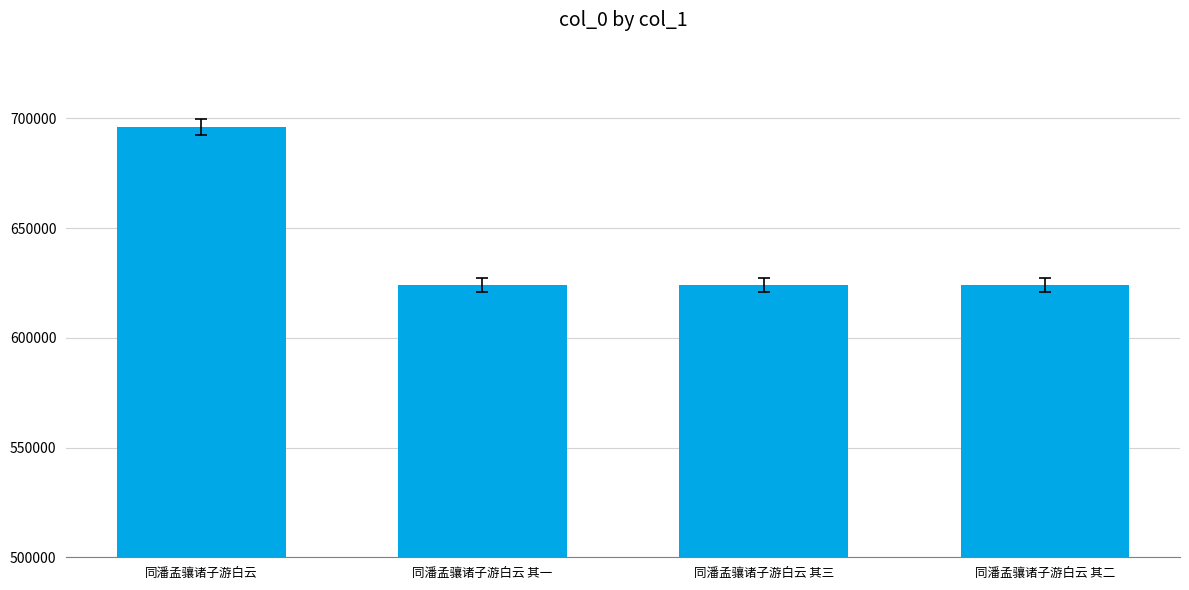

Are the bars grouped side by side (vs. stacked)?

No